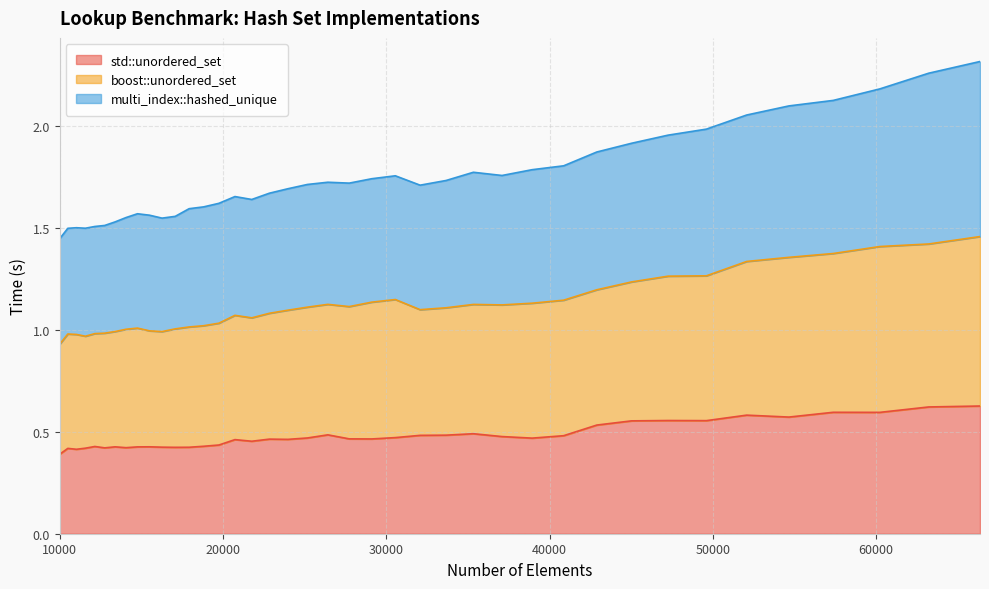

Rank the series by their average value, from lowest to highest.

std::unordered_set, boost::unordered_set, multi_index::hashed_unique